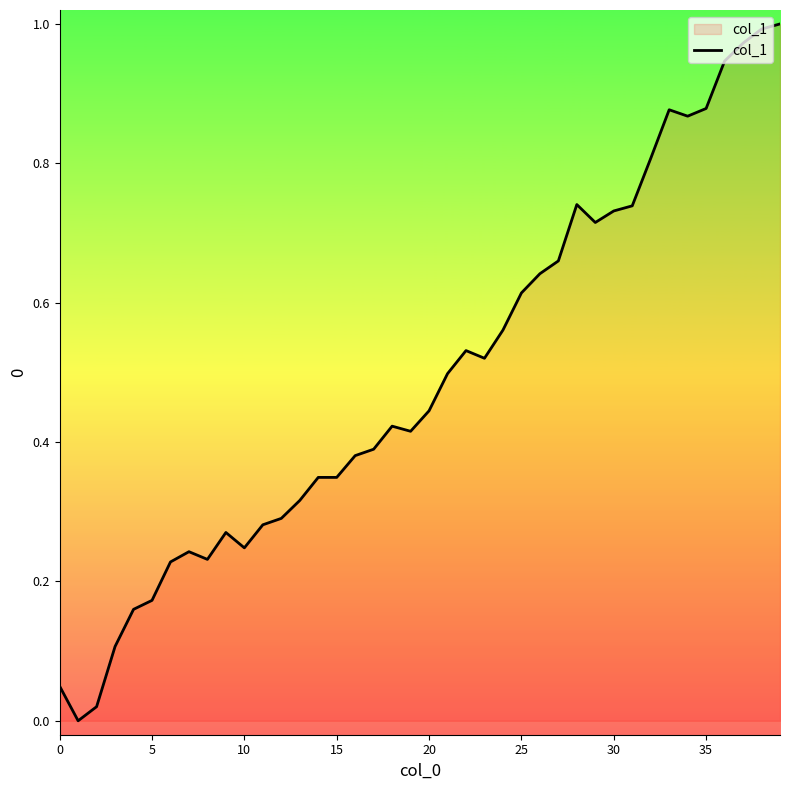

Is it true that the value at 0 is 0.1?

False